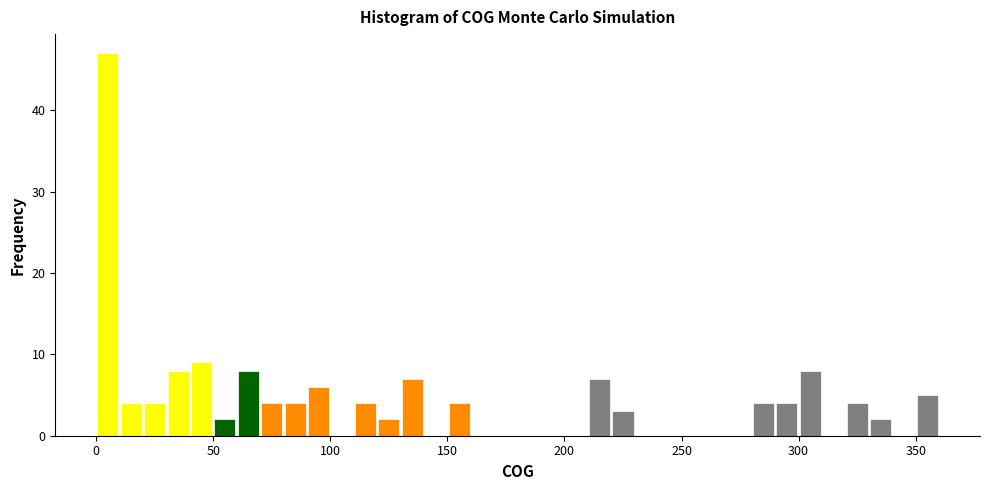

Around what value on the x-axis is the tallest bar? Give the approximate position of its centre, as read against the axis.

5